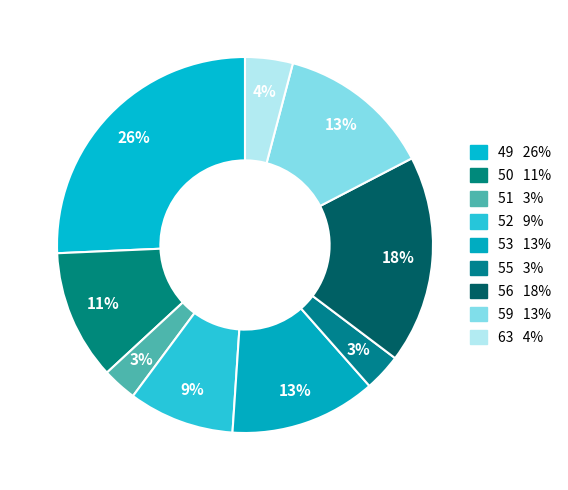

What is the smallest slice in the pie chart?

51